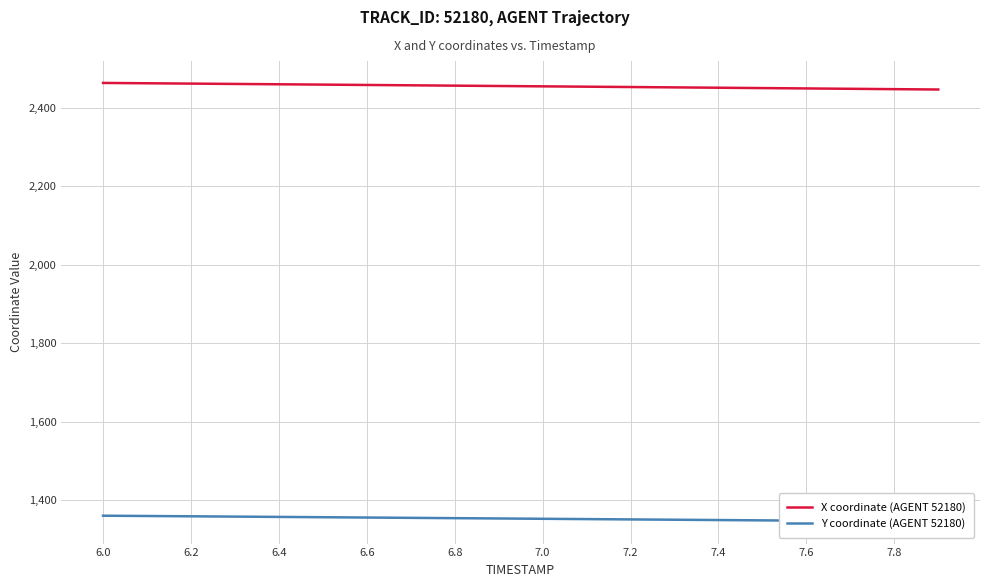

Reading left to right, extract all data points from this chart.

X coordinate (AGENT 52180): 2463.1	2462.2	2461.4	2460.5	2459.7	2458.8	2457.9	2457.0	2456.2	2455.3	2454.4	2453.5	2452.6	2451.8	2450.9	2450.0	2449.1	2448.2	2447.2	2446.3
Y coordinate (AGENT 52180): 1360.4	1359.7	1358.9	1358.1	1357.3	1356.6	1355.8	1355.0	1354.2	1353.4	1352.6	1351.8	1351.0	1350.2	1349.4	1348.5	1347.7	1346.9	1346.1	1345.3